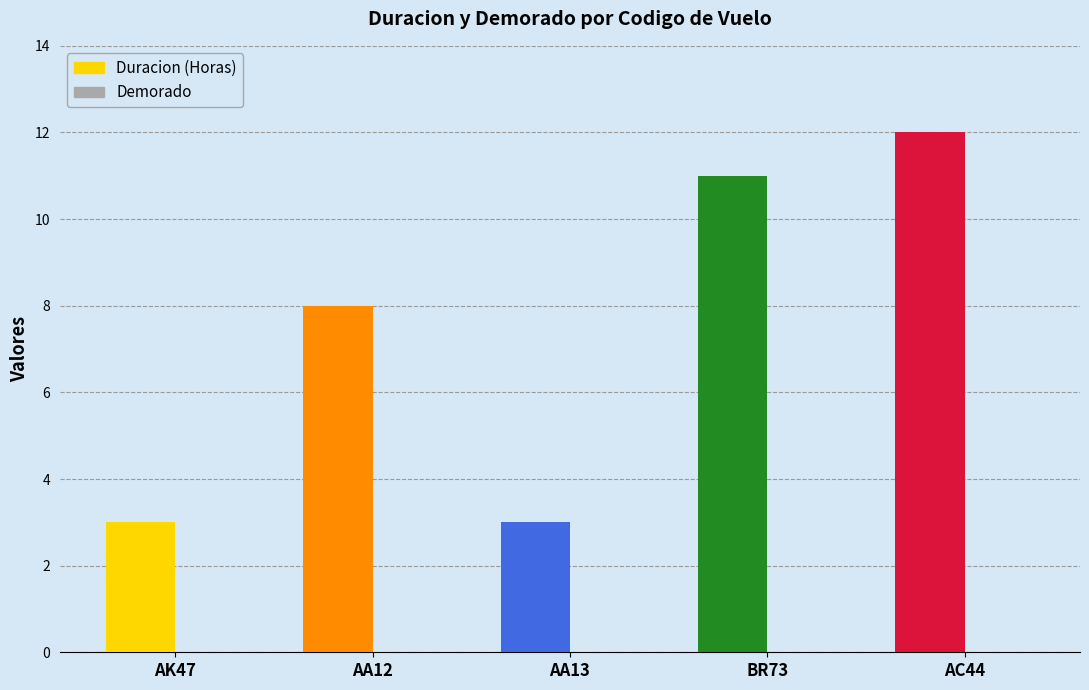

Where is Duracion (Horas) nearest to the value 7?

AA12